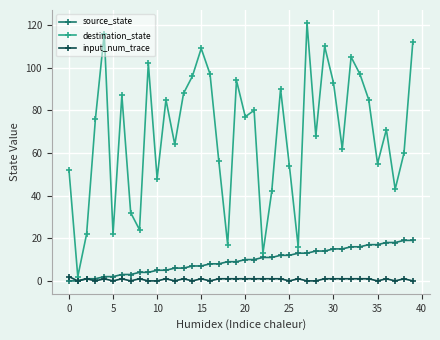

True or false: input_num_trace has more than 2 points higher than both neighbors.

True